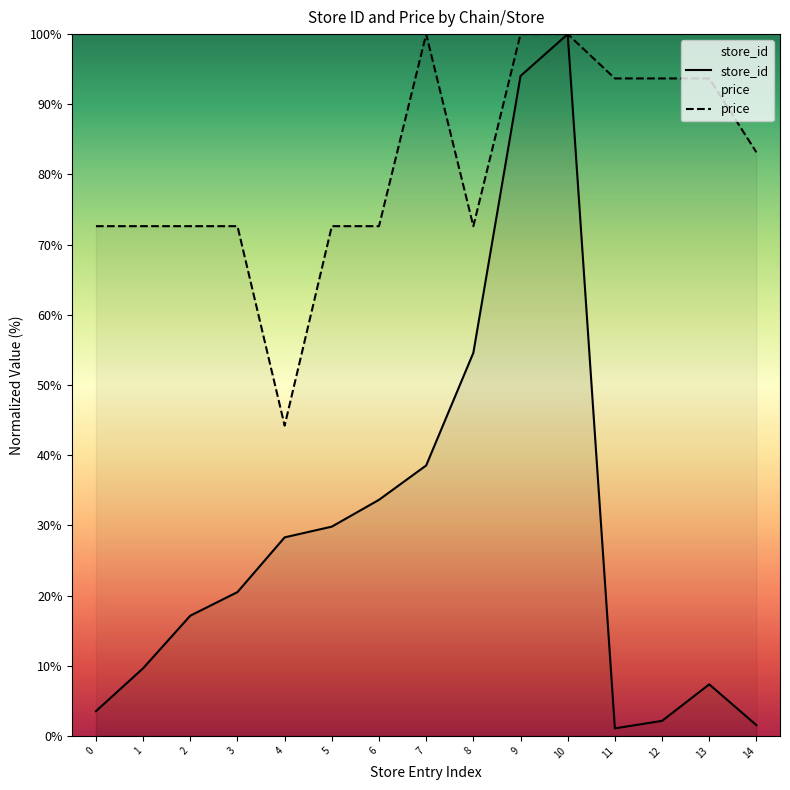

What is the average value of the store_id series?

29.4